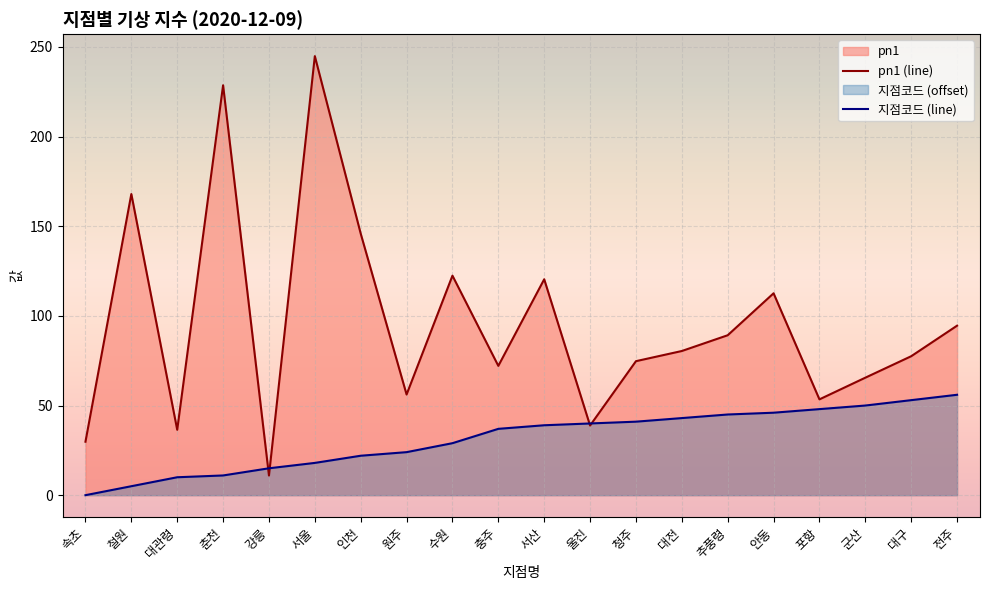

Which series ends up on top after the final intersection of 지점코드 and pn1?

pn1